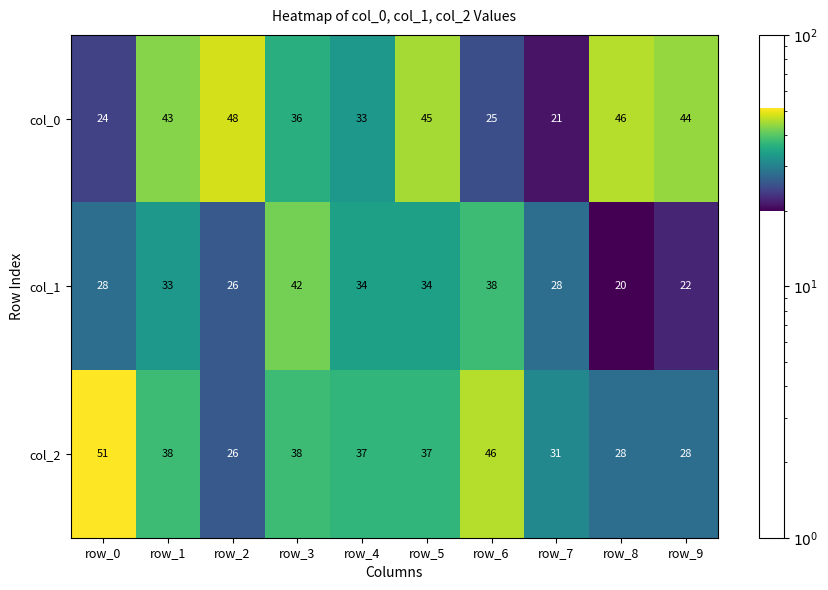

What is the difference between the second highest and minimum values in the col_1 series?

18